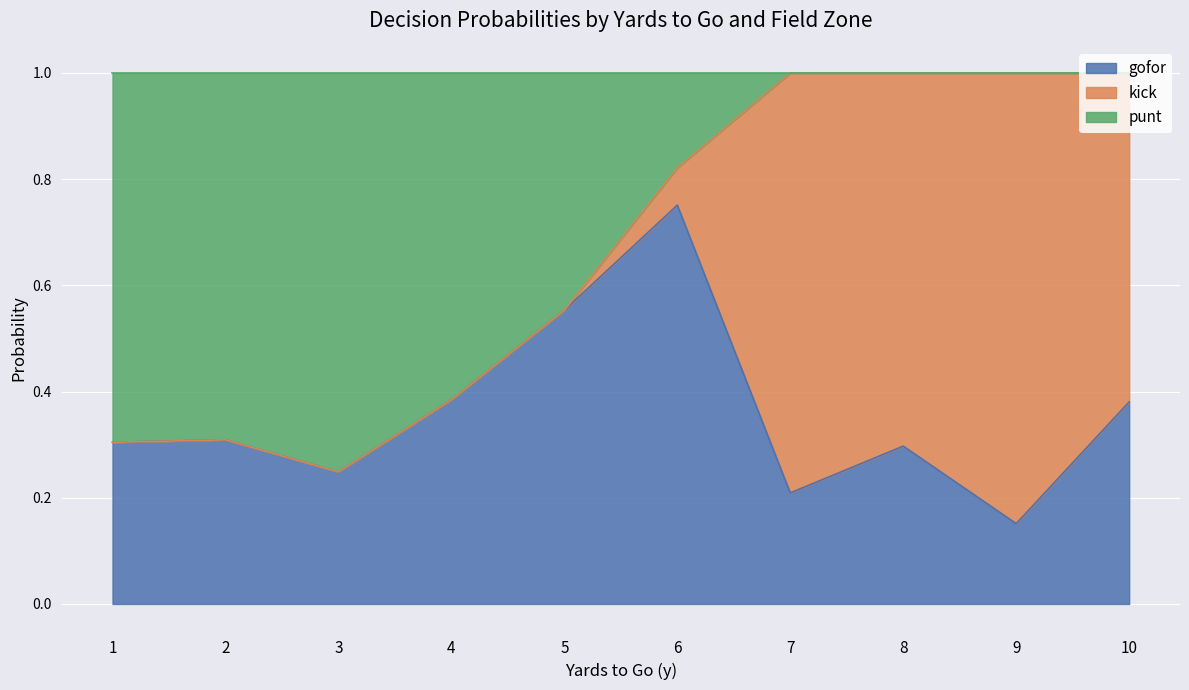

Which category has the lowest value in the gofor series?

9